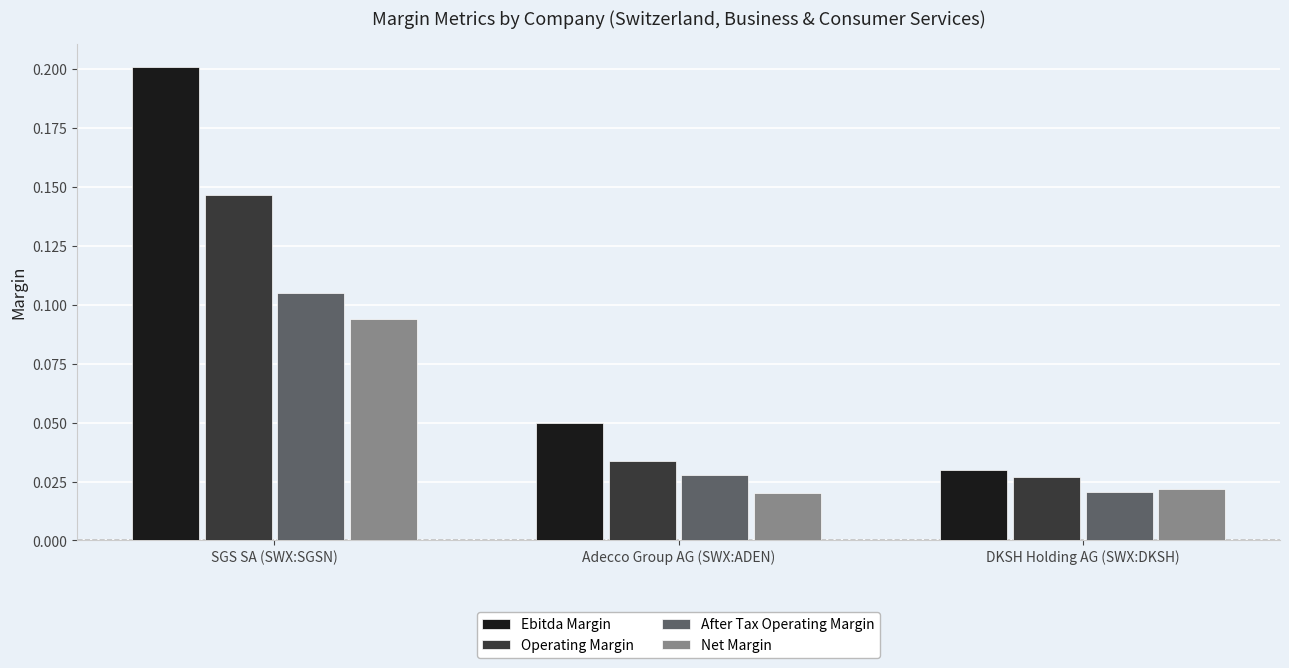

At how many categories does at least one series exceed 0?

3